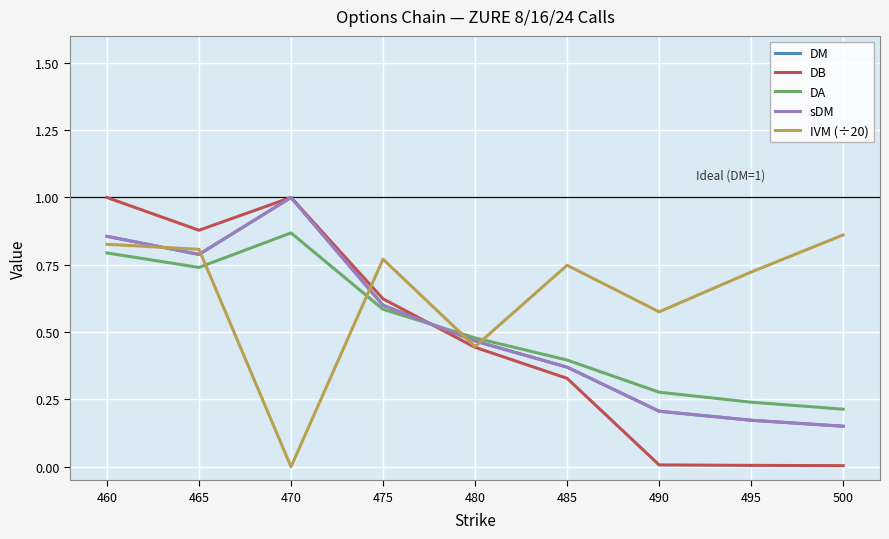

Rank the series by their maximum value, from highest to lowest.

DM, DB, sDM, DA, IVM (÷20)